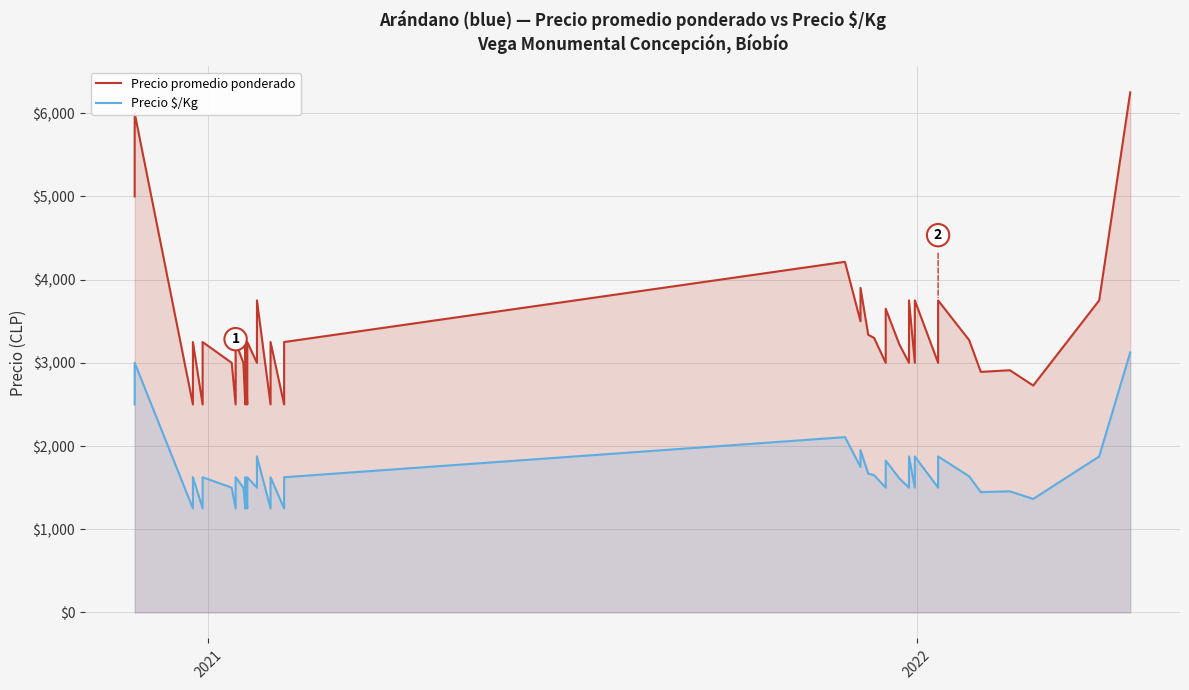

What is the average value of the Precio $/Kg series?

1677